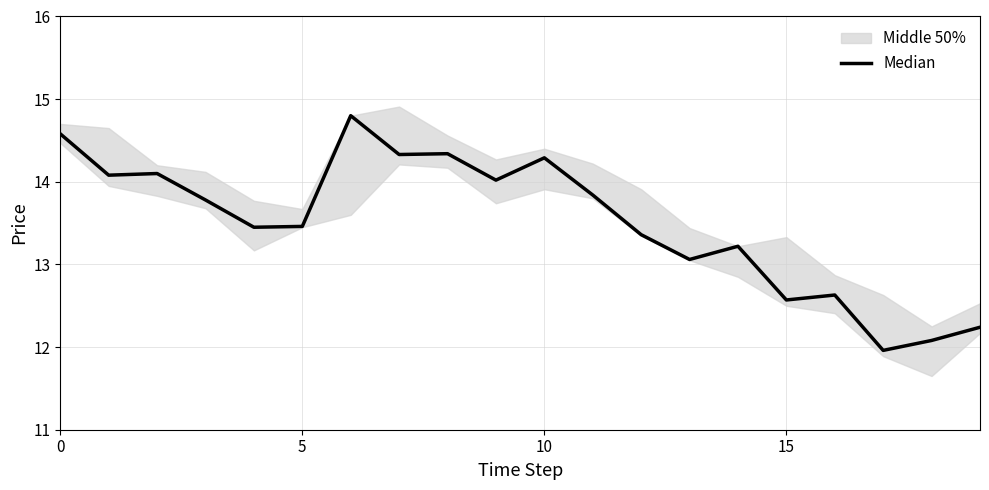

What is the maximum value shown in the chart?

14.8